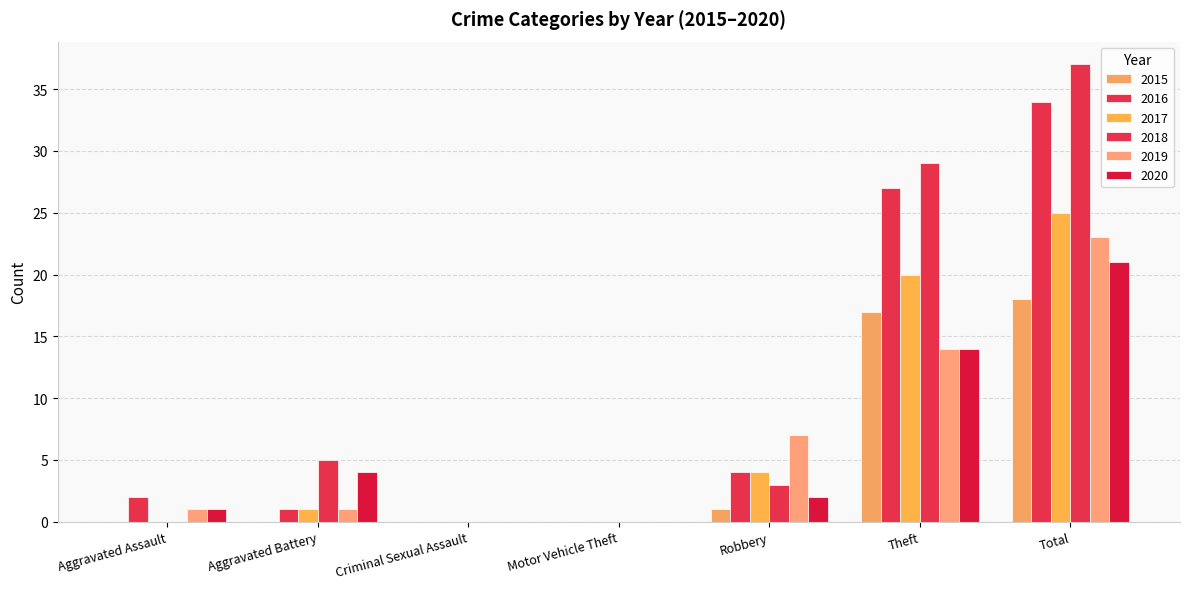

The 2017 series shows 4 at Robbery. True or false?

True